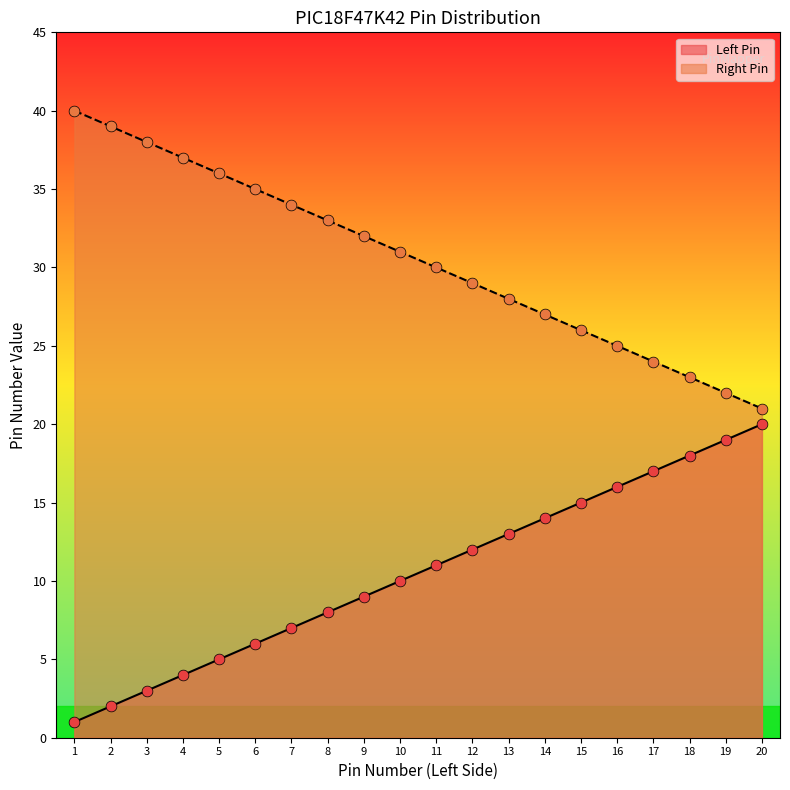

At how many categories does at least one series exceed 3?

20